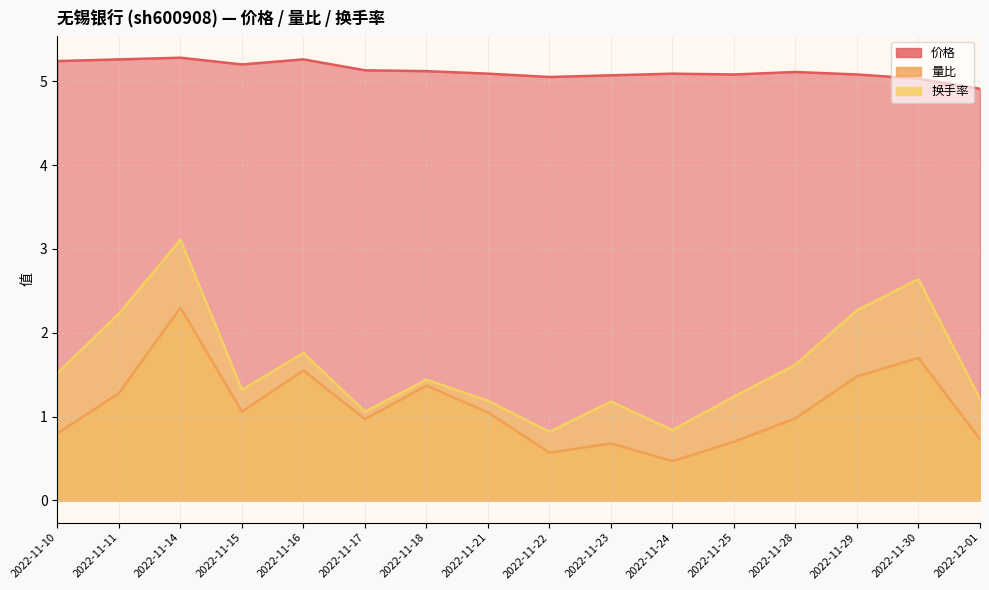

Reading left to right, what are all the values shown in this chart?

价格: 5.2	5.3	5.3	5.2	5.3	5.1	5.1	5.1	5.0	5.1	5.1	5.1	5.1	5.1	5.0	4.9
量比: 0.8	1.3	2.3	1.1	1.6	1.0	1.4	1.1	0.6	0.7	0.5	0.7	1.0	1.5	1.7	0.7
换手率: 1.5	2.2	3.1	1.3	1.8	1.1	1.4	1.2	0.8	1.2	0.8	1.2	1.6	2.3	2.6	1.2